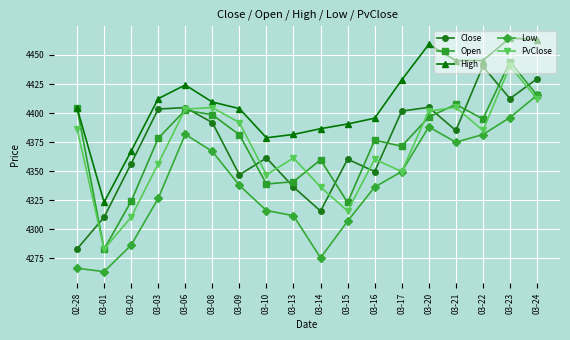

How many interior local peaks does the Close series have?

5